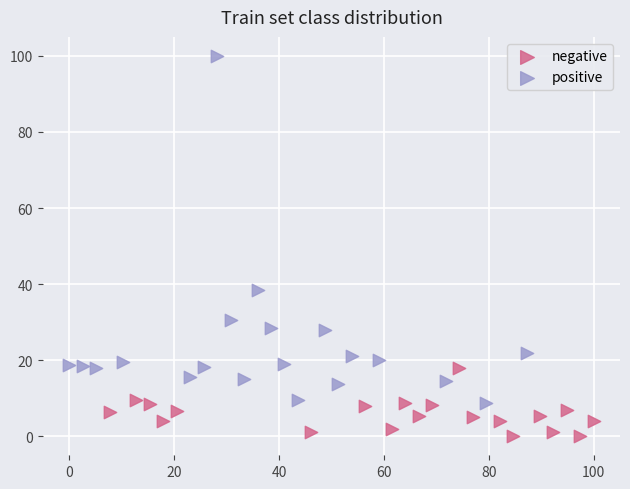

Which series contains the lowest Y value?

negative